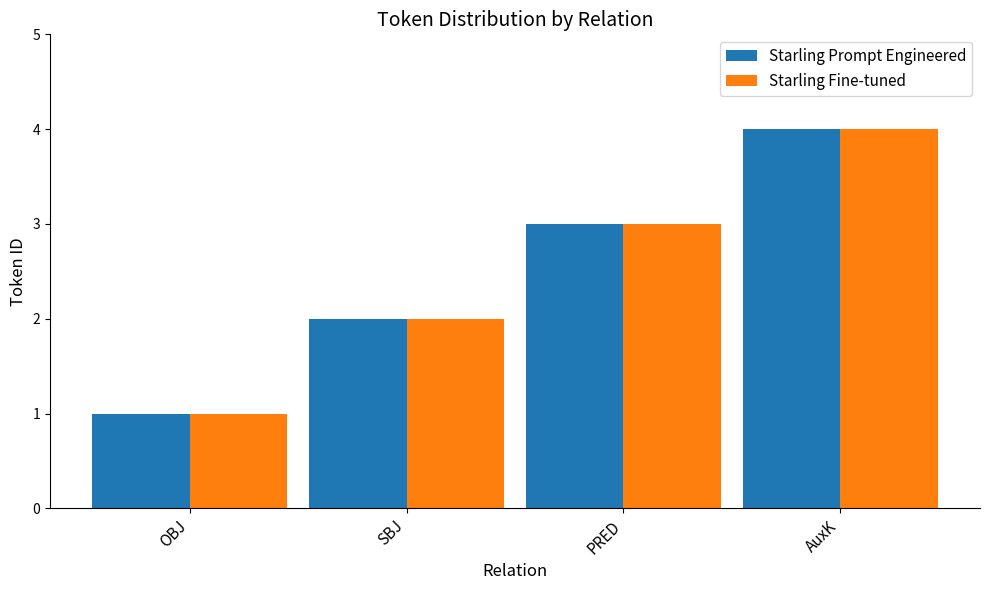

What position from the right is SBJ?

3